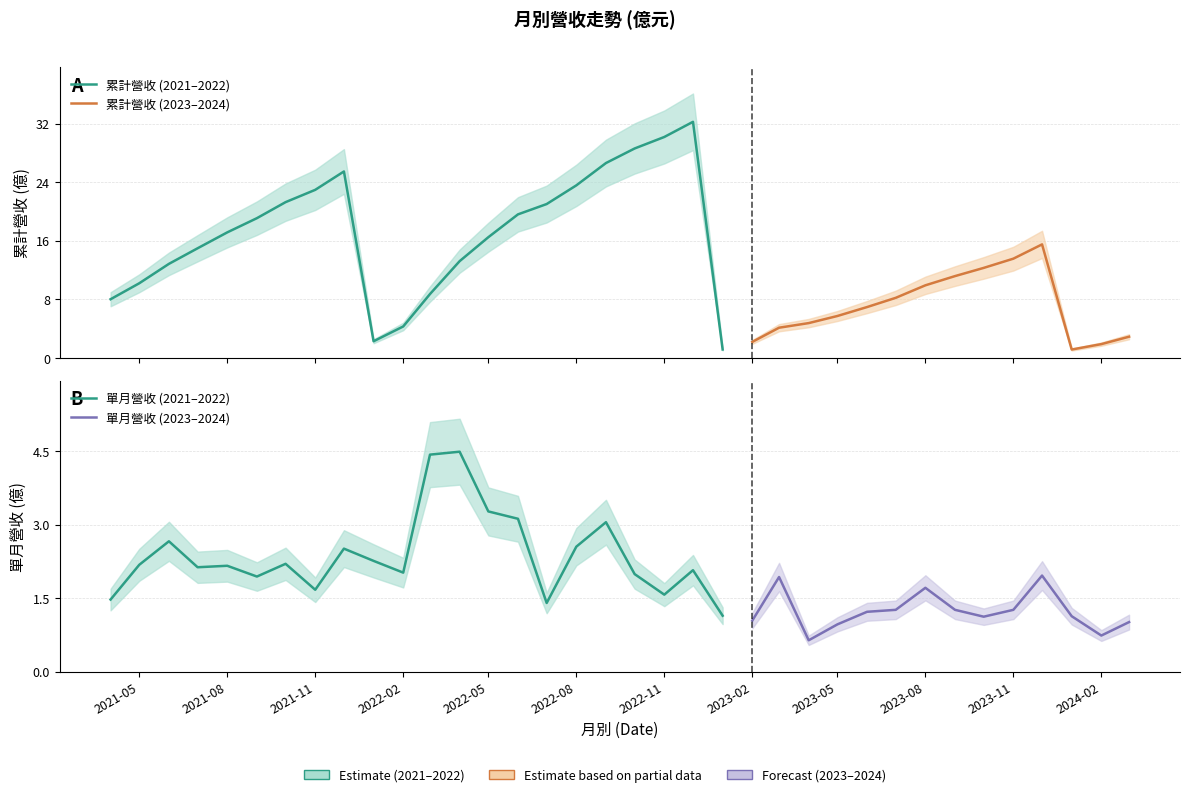

True or false: 單月營收(億) has a value of 3.0 at 2023-08-01.

False